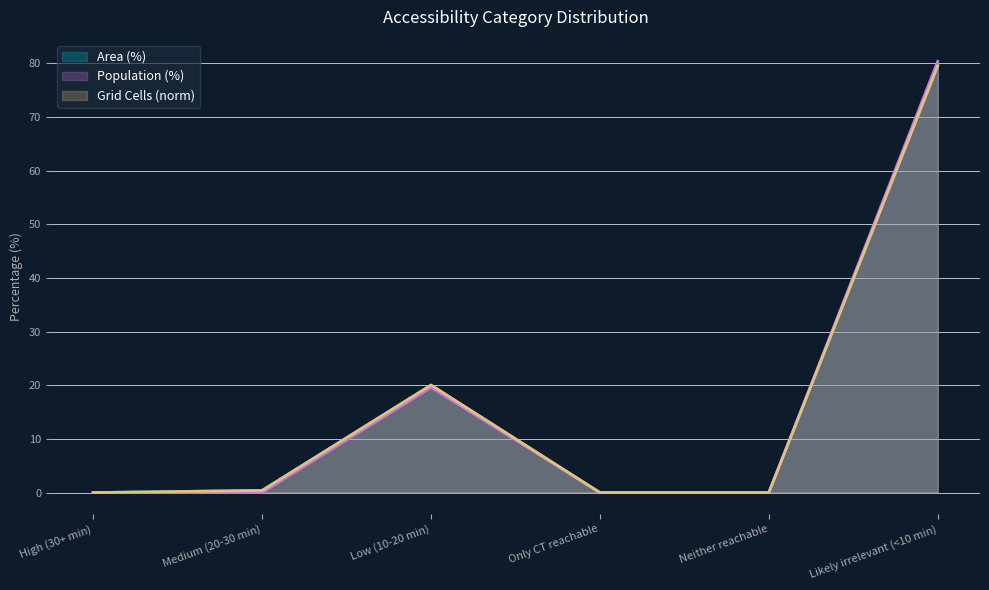

Rank the series by their maximum value, from lowest to highest.

Grid Cells (norm), Area (%), Population (%)